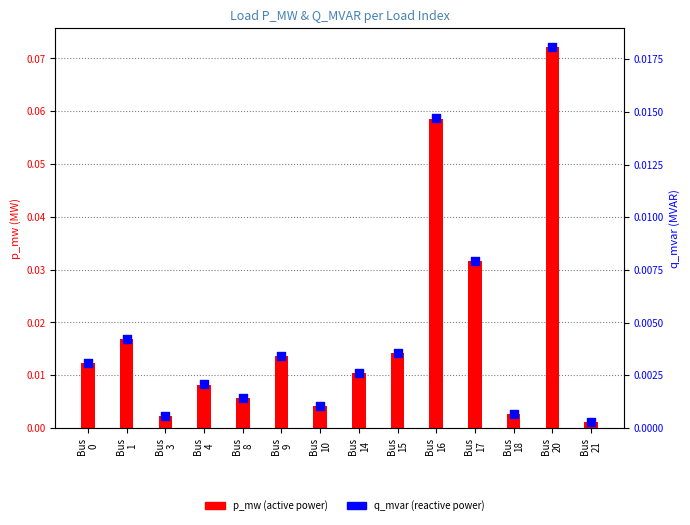

At which category is the sum across all series the highest?

Bus
20